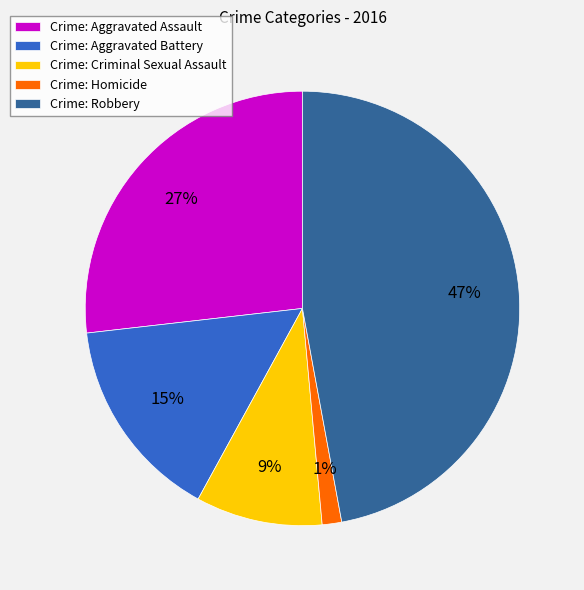

Which slice is the largest?

Crime: Robbery